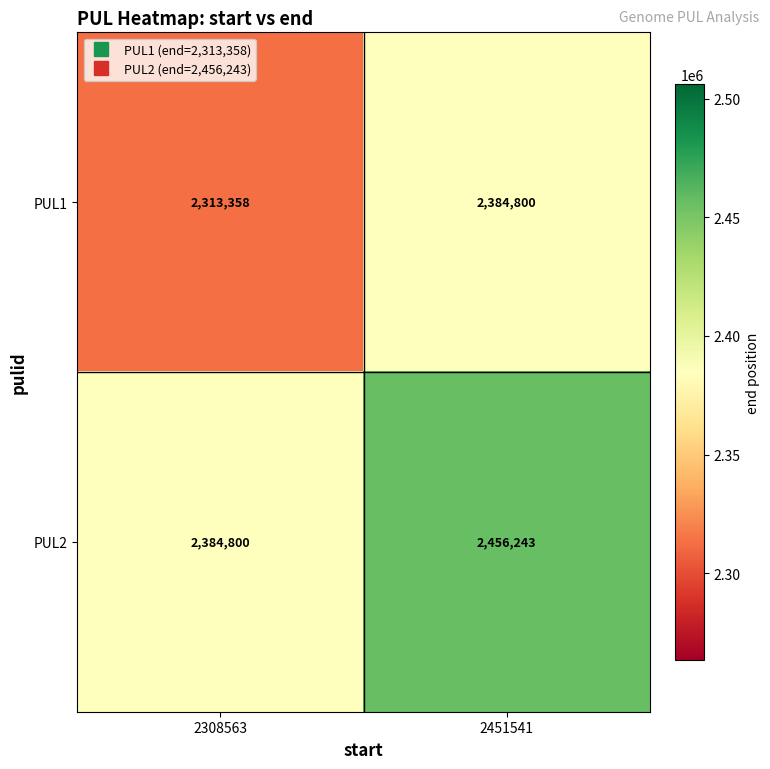

Reading left to right, list all the values displayed in this chart.

PUL1: 2308563=2313358	2451541=2384800
PUL2: 2308563=2384800	2451541=2456243